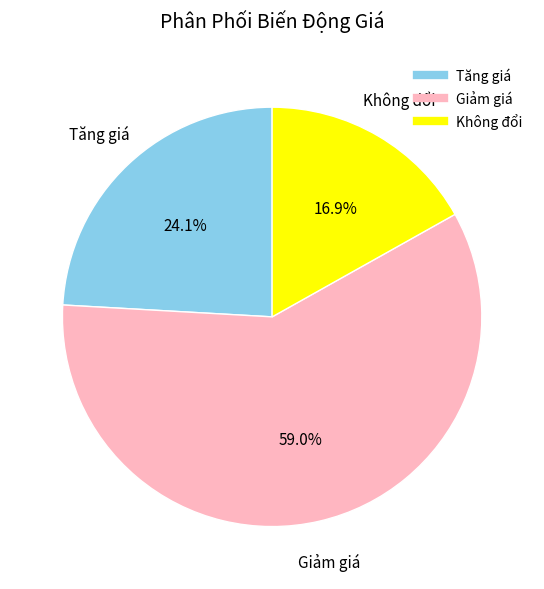

What is the majority slice?

Giảm giá